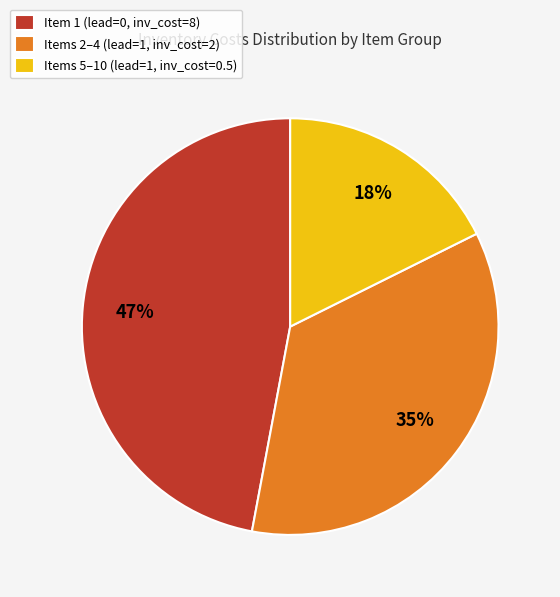

To the nearest percent, what percentage of the pie is Items 5–10 (lead=1, inv_cost=0.5)?

18%